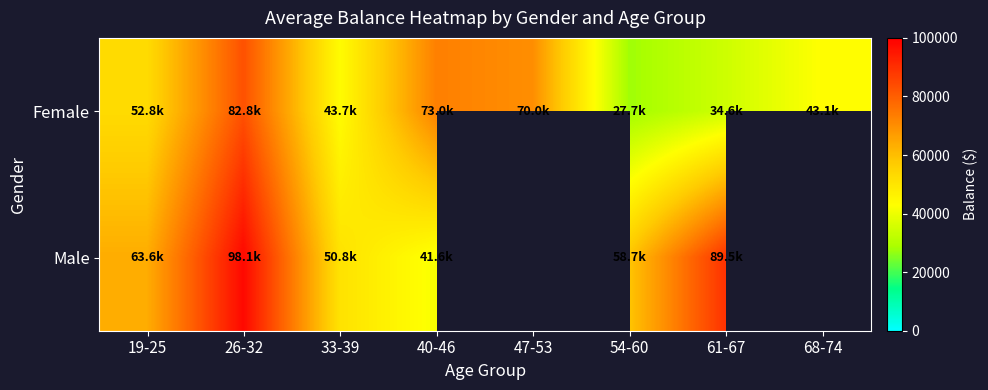

What is the highest value of the Male series?

98100.1